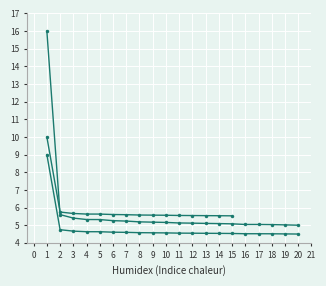

List the labels in order of value, largest first.

1, 2, 3, 4, 5, 6, 7, 8, 9, 10, 11, 12, 13, 14, 15, 16, 17, 18, 19, 20